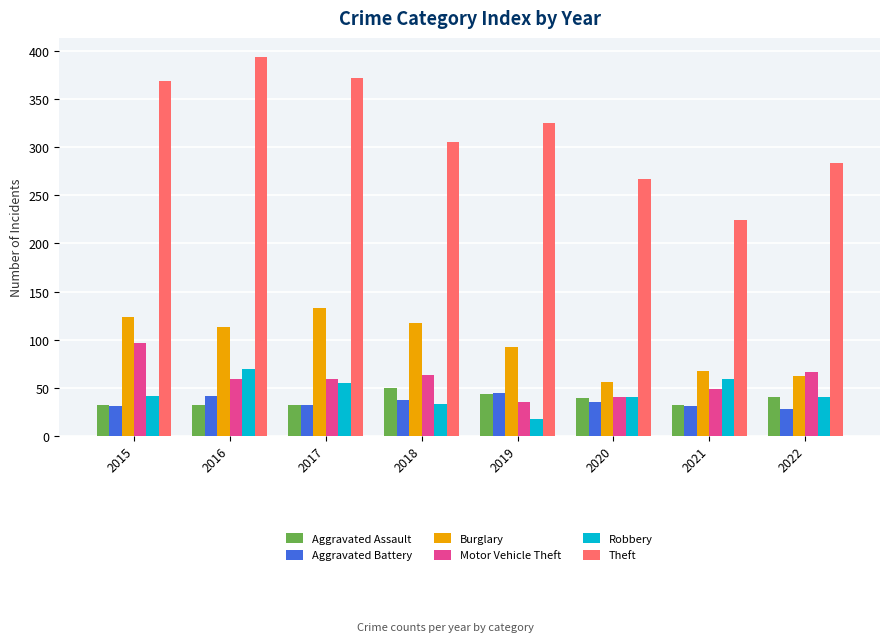

What is the sum of all Aggravated Assault values?

300